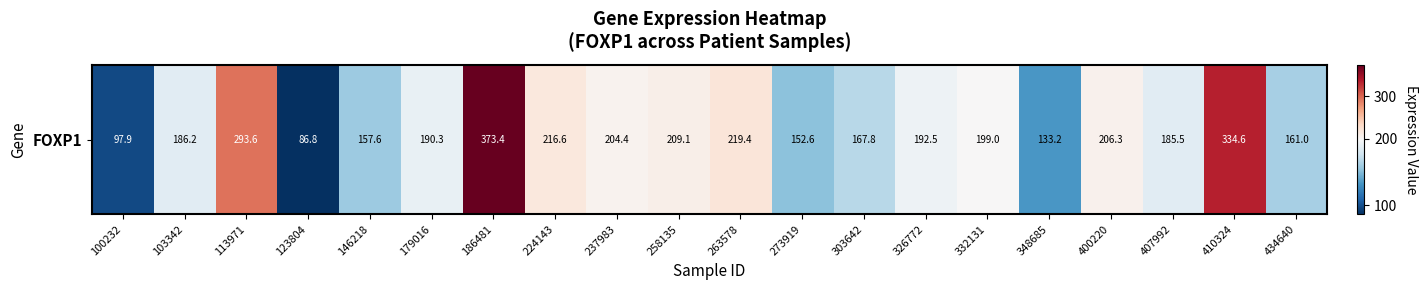

What is the average value?

198.4